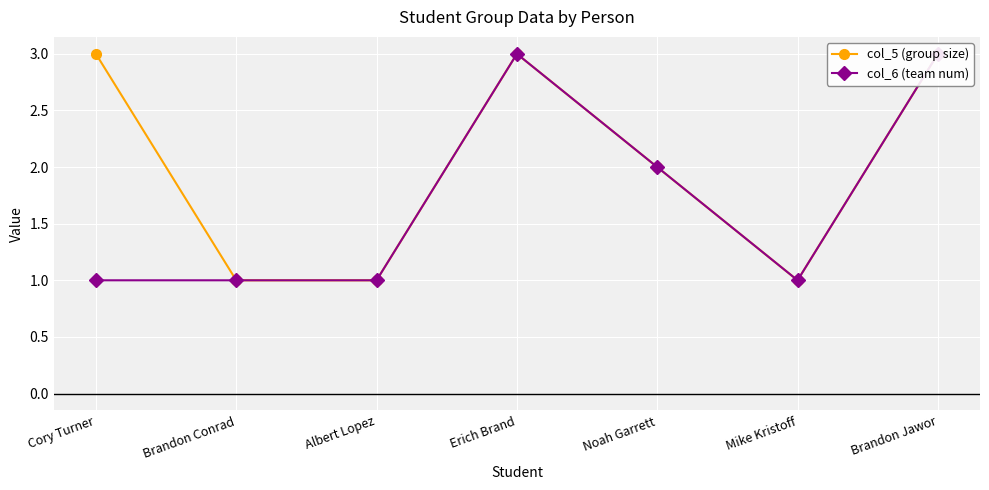

Reading left to right, what are all the values shown in this chart?

col_5 (group size): 3	1	1	3	2	1	3
col_6 (team num): 1	1	1	3	2	1	3